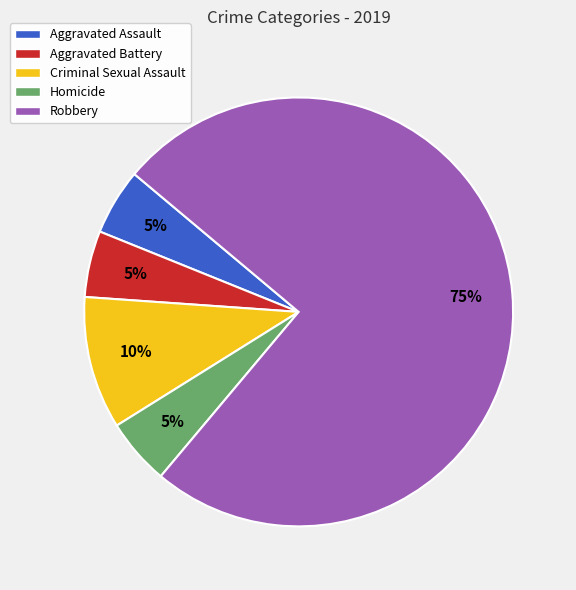

Is there any slice that represents more than half of the pie?

Yes